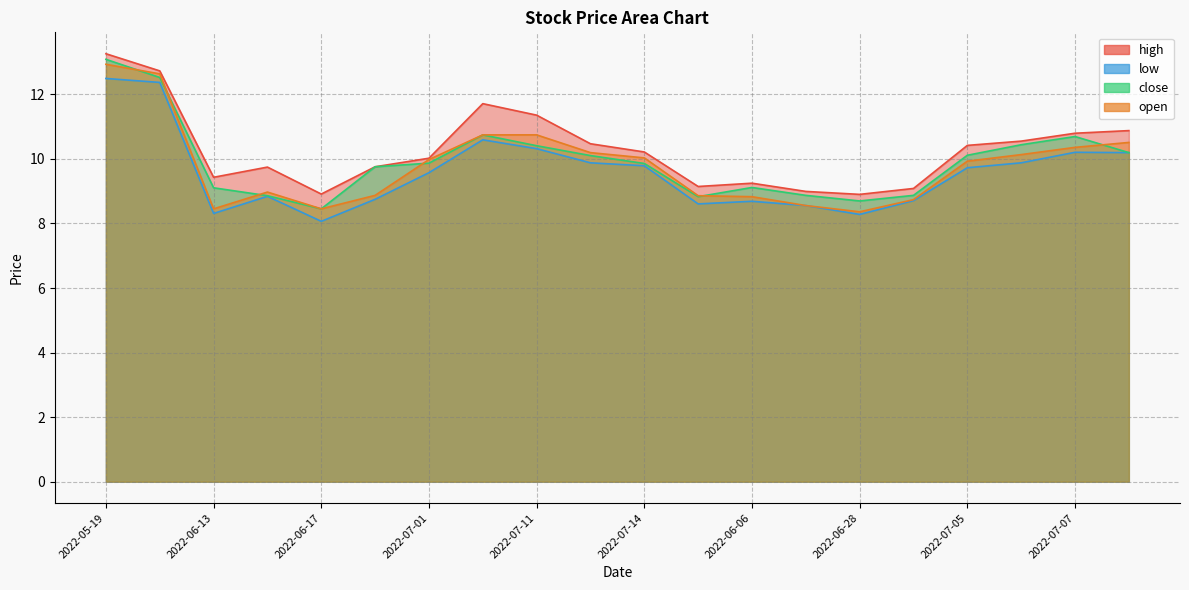

At which label does close reach its peak?

2022-05-19